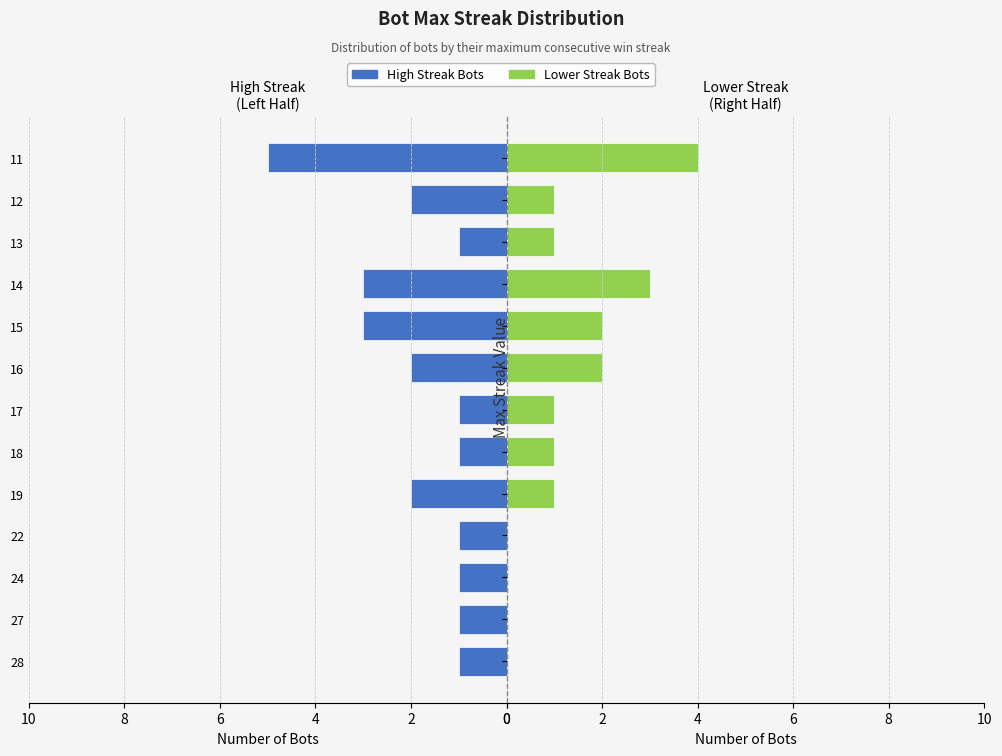

How many High Streak Bots values are between 1 and 2?

10